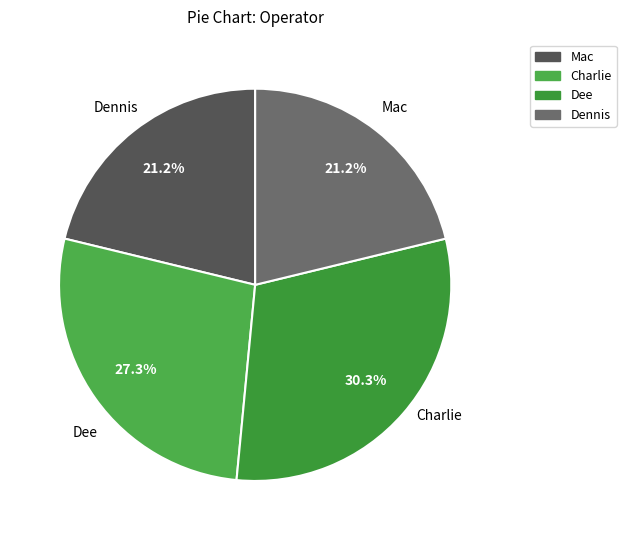

Does Charlie account for over 50% of the chart?

No